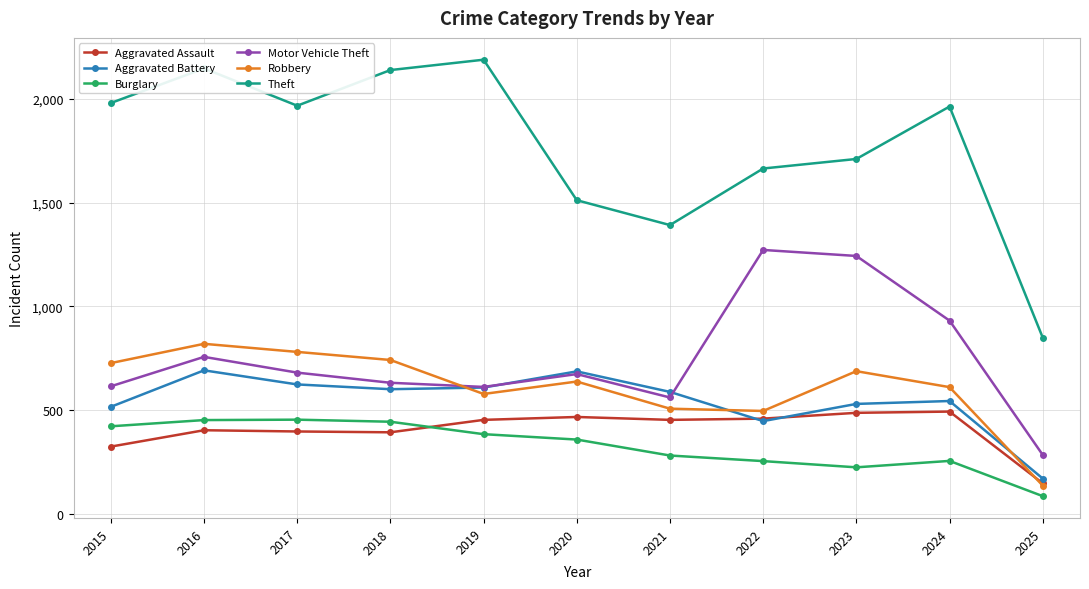

What is the average value of the Motor Vehicle Theft series?

750